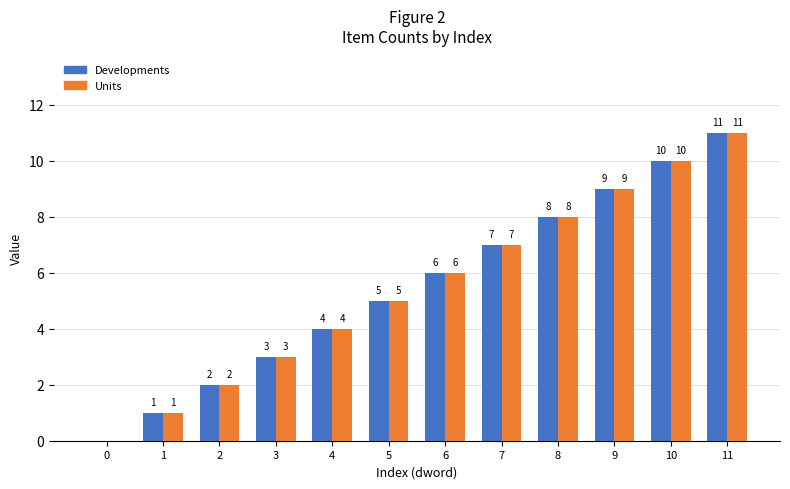

At which category is the sum across all series the highest?

11